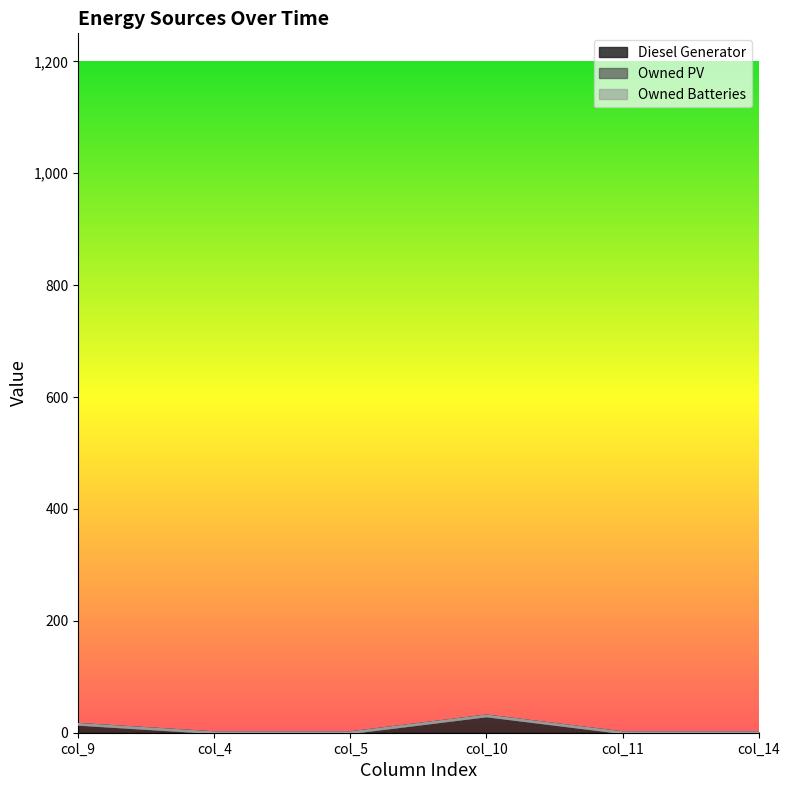

In Diesel Generator, how many points are lower than both neighbors (excluding endpoints)?

2